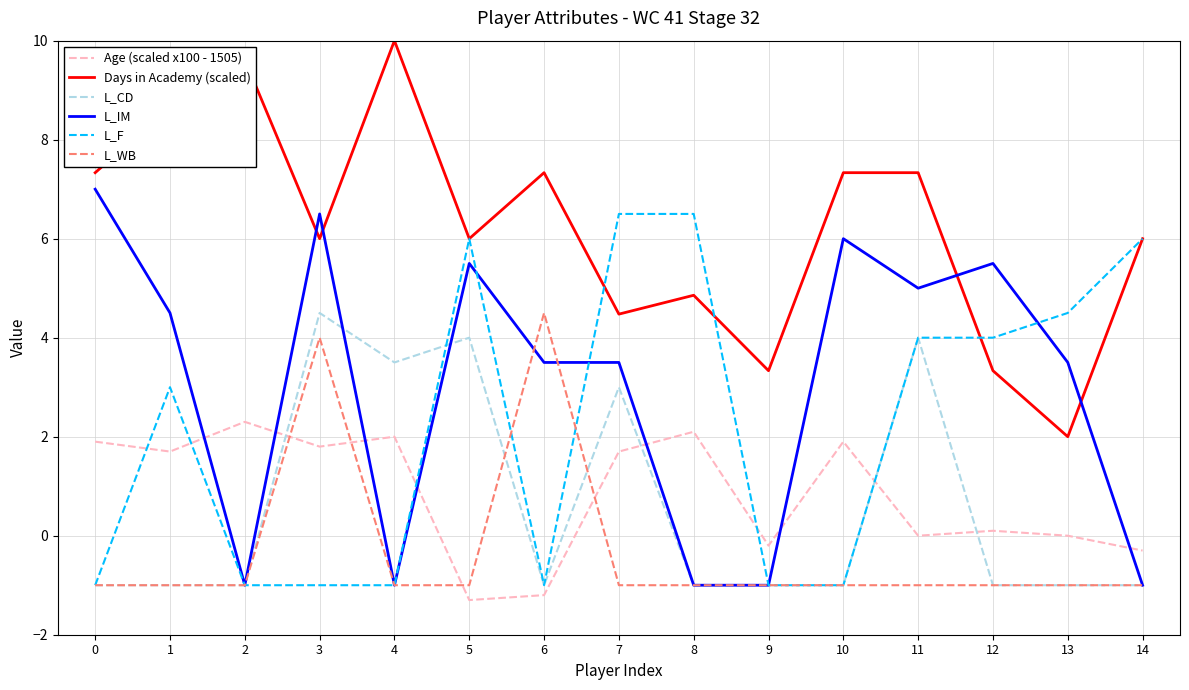

Between 1 and 5, which series saw the biggest shift?

L_CD